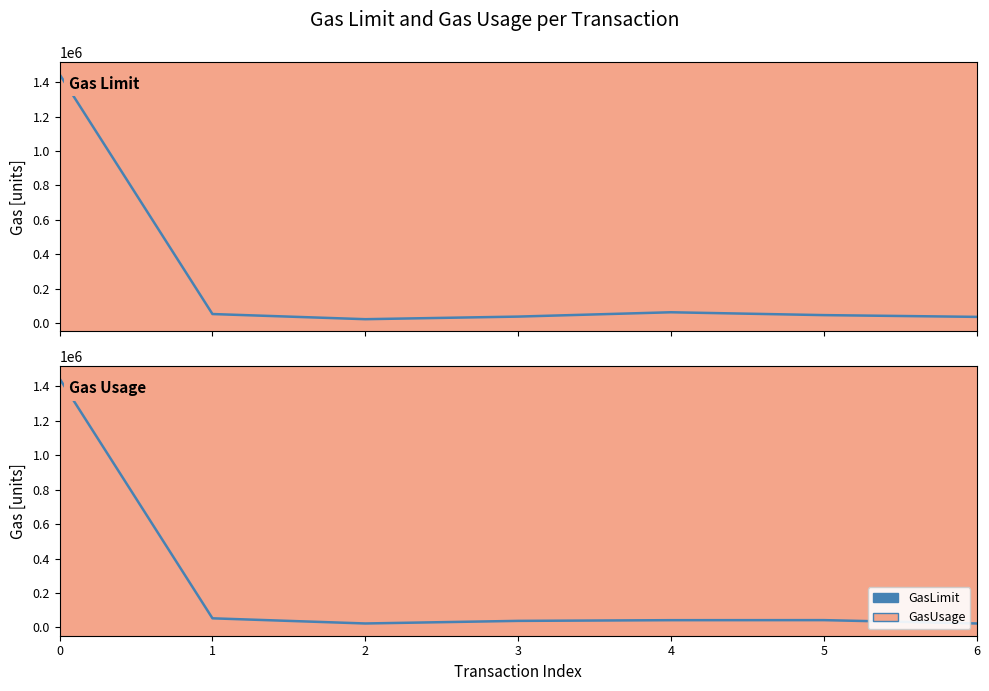

Where is the first local minimum for GasLimit?

2